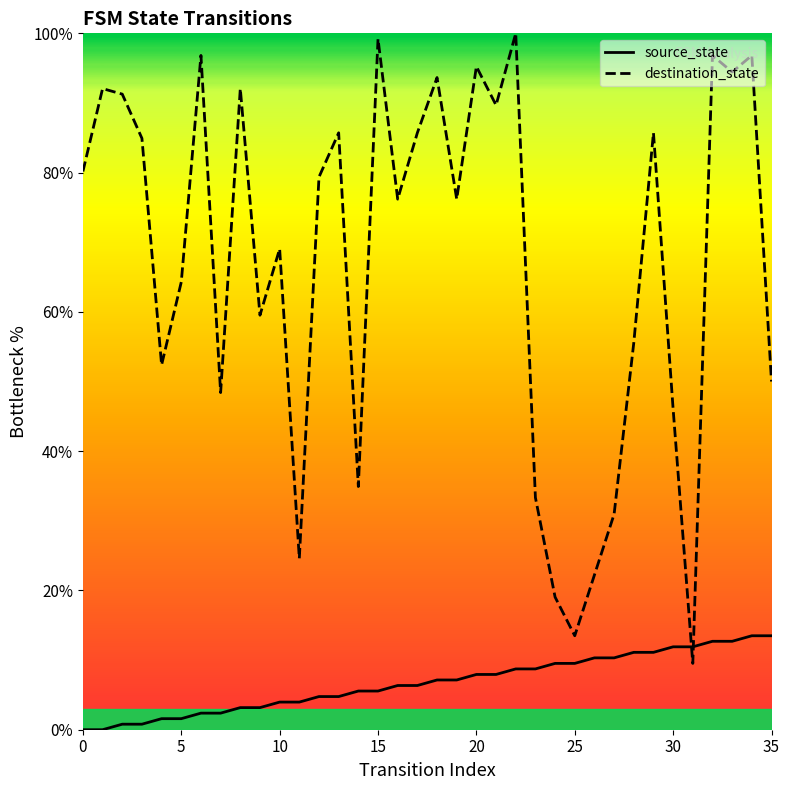

At 15, list the series in order from smallest to largest.

source_state, destination_state